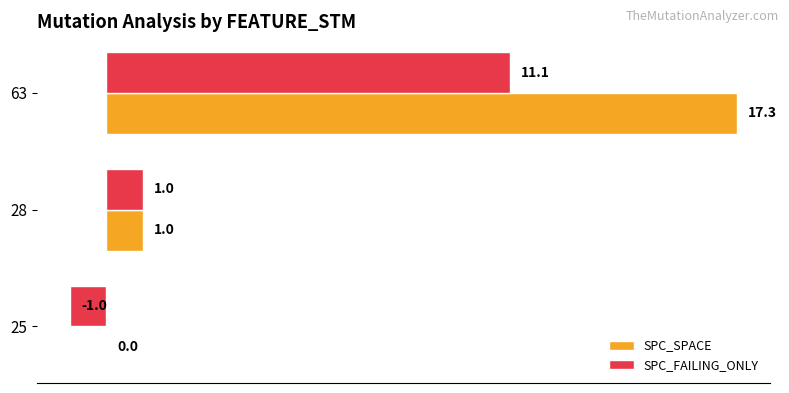

Which series has the largest total across all categories?

SPC_SPACE